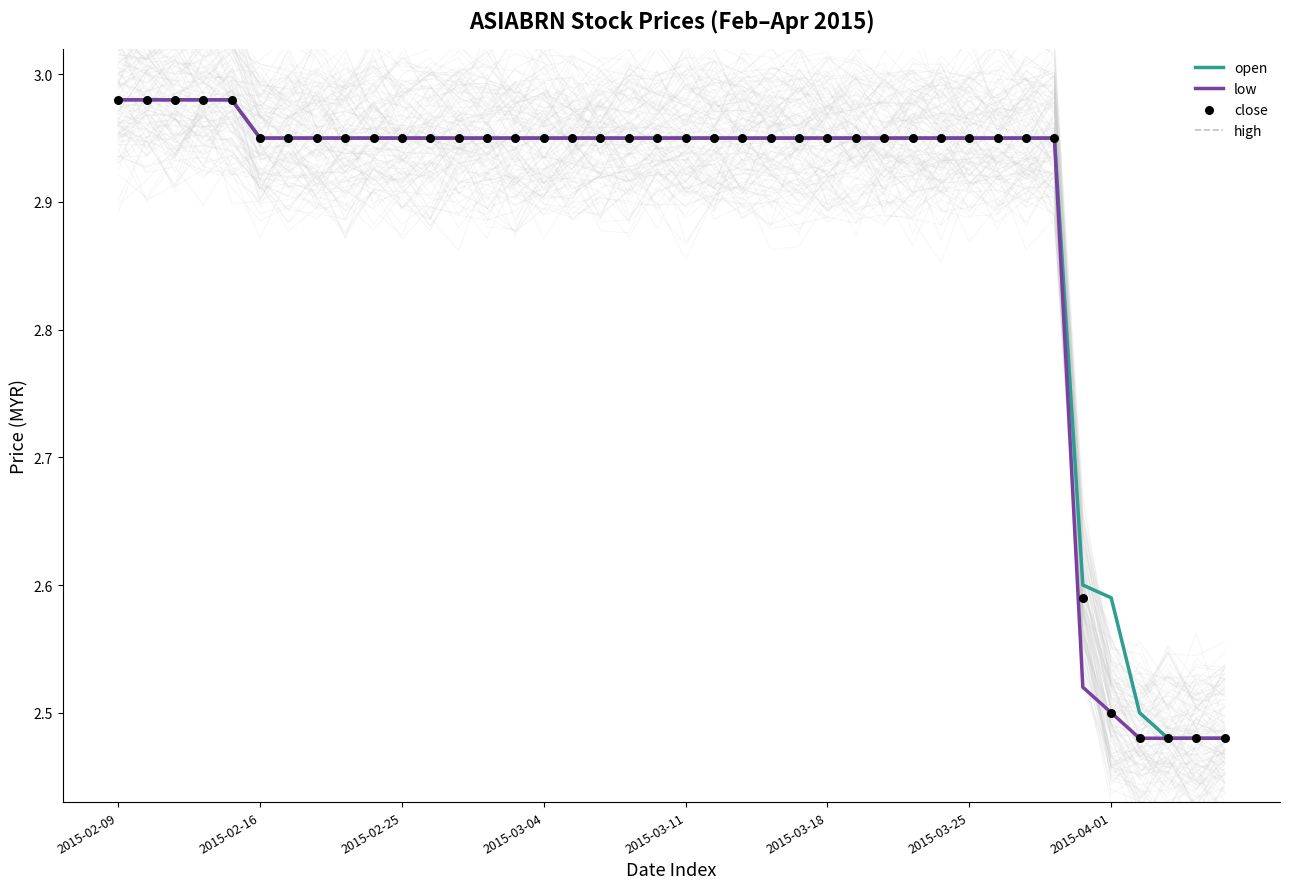

What is the total value across all series at 16?

11.8